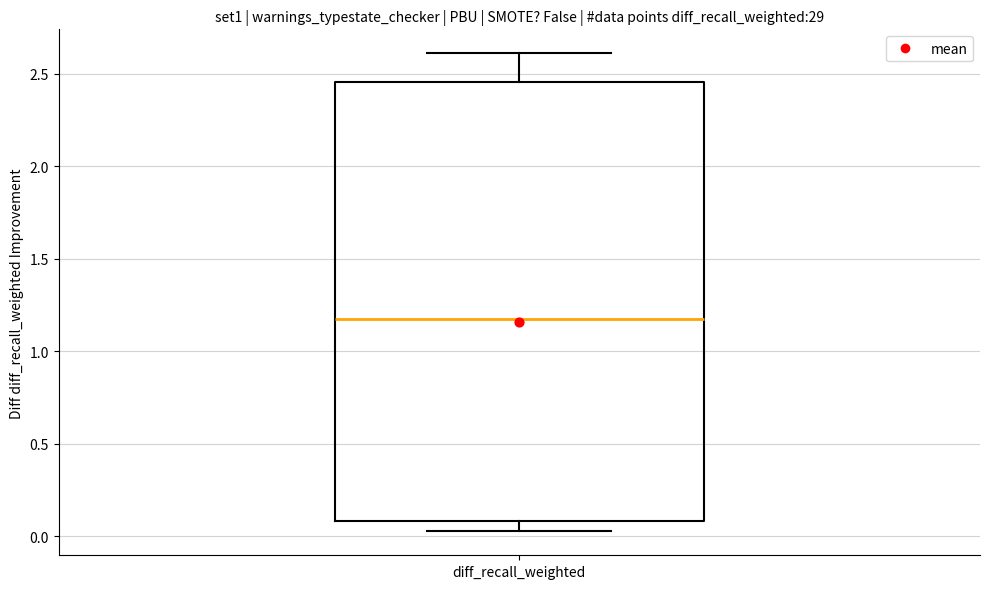

Transcribe this box plot: give where the median line is, the range the box spans, and where the two whiskers end, as read against the y-axis. The values are not printed on the chart, so give them approximately, as read against the axis.

median 1.15, box 0.10 to 2.45, whiskers 0.05 to 2.60